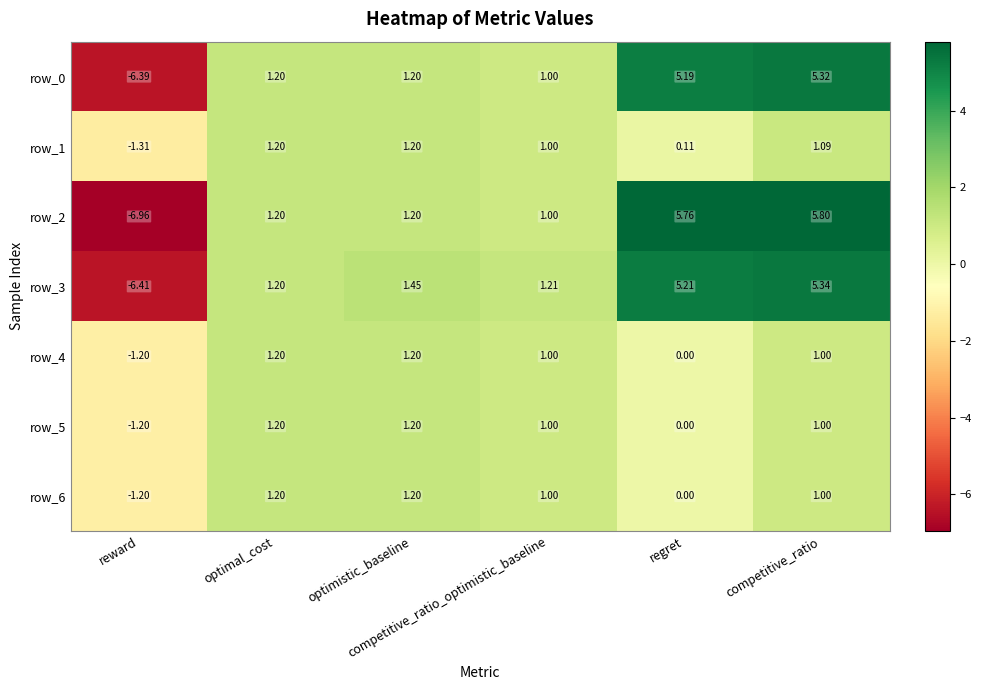

Reading right to left, what are all the values shown in this chart?

row_0: competitive_ratio=5.3	regret=5.2	competitive_ratio_optimistic_baseline=1.0	optimistic_baseline=1.2	optimal_cost=1.2	reward=-6.4
row_1: competitive_ratio=1.1	regret=0.1	competitive_ratio_optimistic_baseline=1.0	optimistic_baseline=1.2	optimal_cost=1.2	reward=-1.3
row_2: competitive_ratio=5.8	regret=5.8	competitive_ratio_optimistic_baseline=1.0	optimistic_baseline=1.2	optimal_cost=1.2	reward=-7.0
row_3: competitive_ratio=5.3	regret=5.2	competitive_ratio_optimistic_baseline=1.2	optimistic_baseline=1.5	optimal_cost=1.2	reward=-6.4
row_4: competitive_ratio=1.0	regret=0.0	competitive_ratio_optimistic_baseline=1.0	optimistic_baseline=1.2	optimal_cost=1.2	reward=-1.2
row_5: competitive_ratio=1.0	regret=0.0	competitive_ratio_optimistic_baseline=1.0	optimistic_baseline=1.2	optimal_cost=1.2	reward=-1.2
row_6: competitive_ratio=1.0	regret=0.0	competitive_ratio_optimistic_baseline=1.0	optimistic_baseline=1.2	optimal_cost=1.2	reward=-1.2